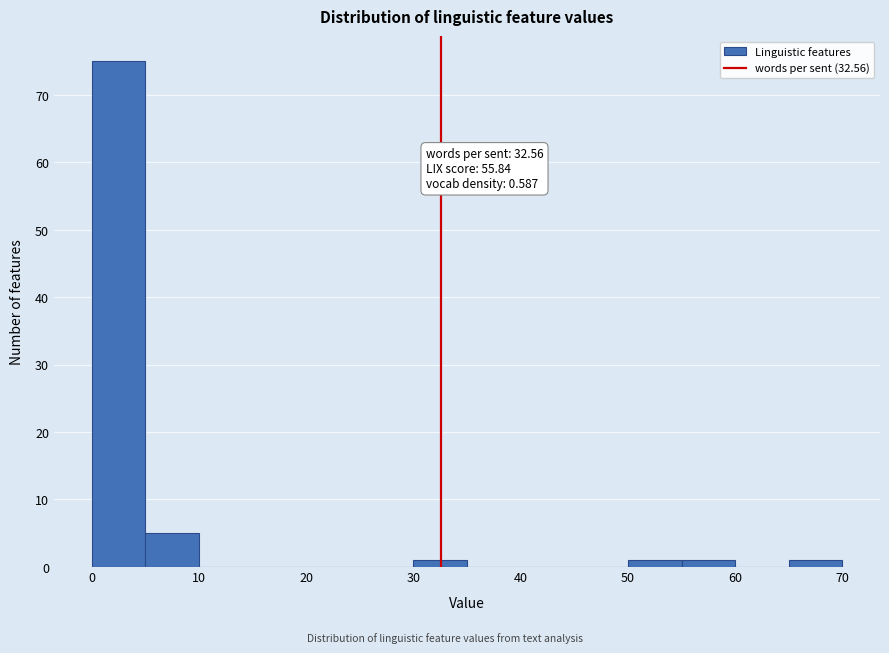

Which range on the x-axis has the tallest bar?

0 to 5